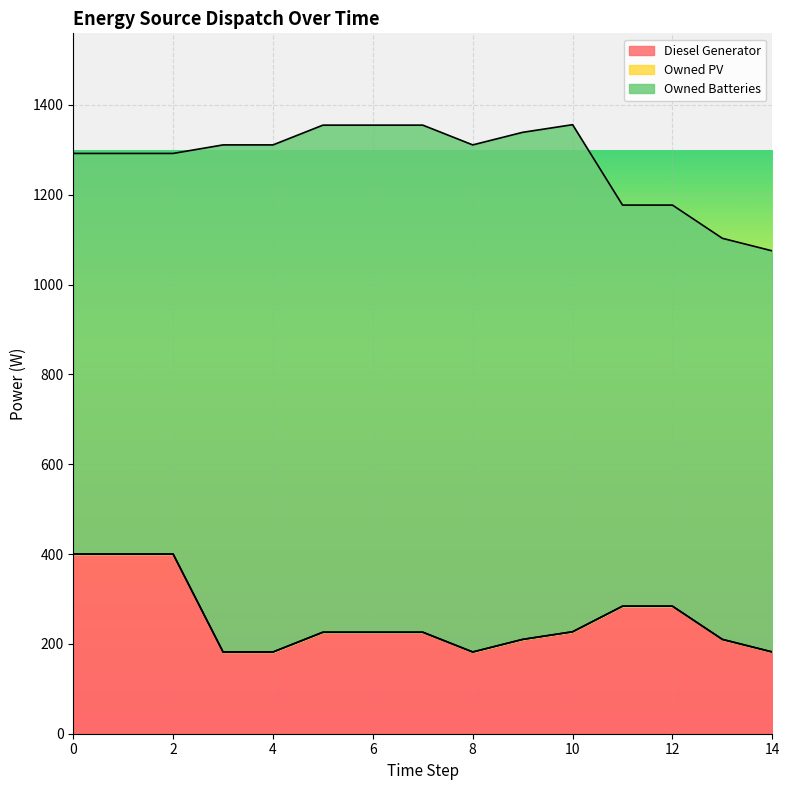

Rank the series by their maximum value, from lowest to highest.

Owned PV, Diesel Generator, Owned Batteries